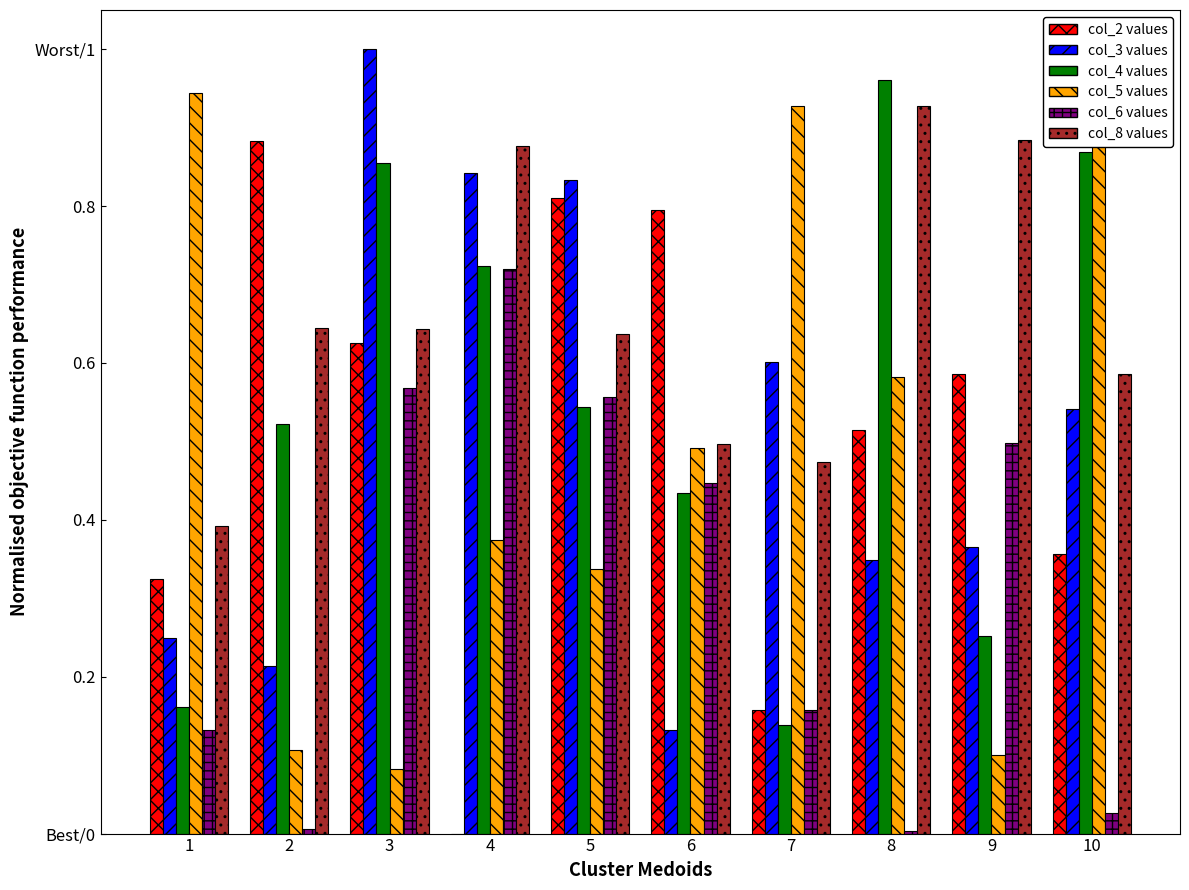

At which category is the sum across all series the highest?

3